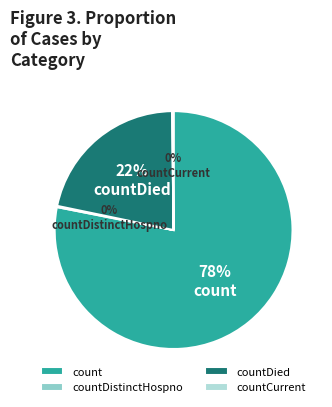

Which slice represents more than half of the pie?

count